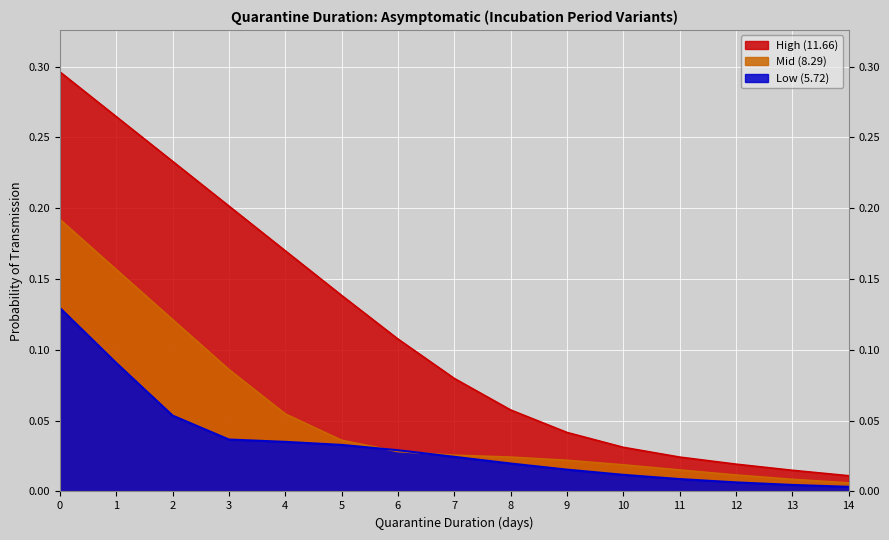

Reading left to right, extract all data points from this chart.

Low (5.72): 0.1	0.1	0.1	0.0	0.0	0.0	0.0	0.0	0.0	0.0	0.0	0.0	0.0	0.0	0.0
Mid (8.29): 0.2	0.2	0.1	0.1	0.1	0.0	0.0	0.0	0.0	0.0	0.0	0.0	0.0	0.0	0.0
High (11.66): 0.3	0.3	0.2	0.2	0.2	0.1	0.1	0.1	0.1	0.0	0.0	0.0	0.0	0.0	0.0